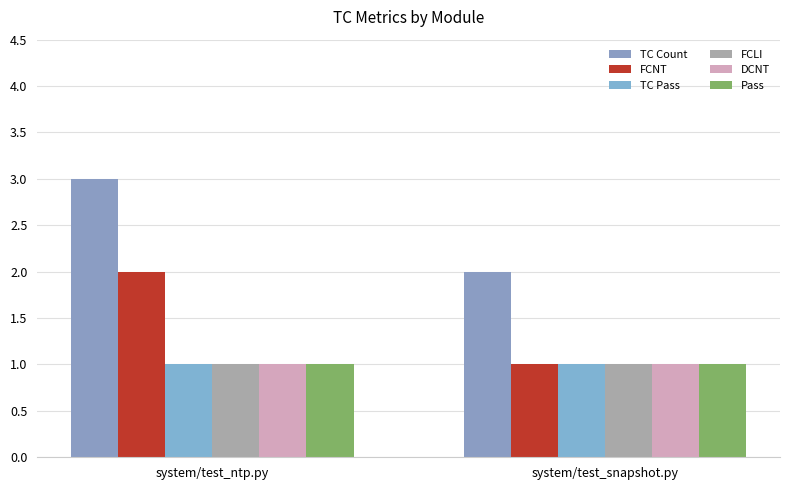

Reading left to right, list all the values displayed in this chart.

TC Count: 3	2
FCNT: 2	1
TC Pass: 1	1
FCLI: 1	1
DCNT: 1	1
Pass: 1	1